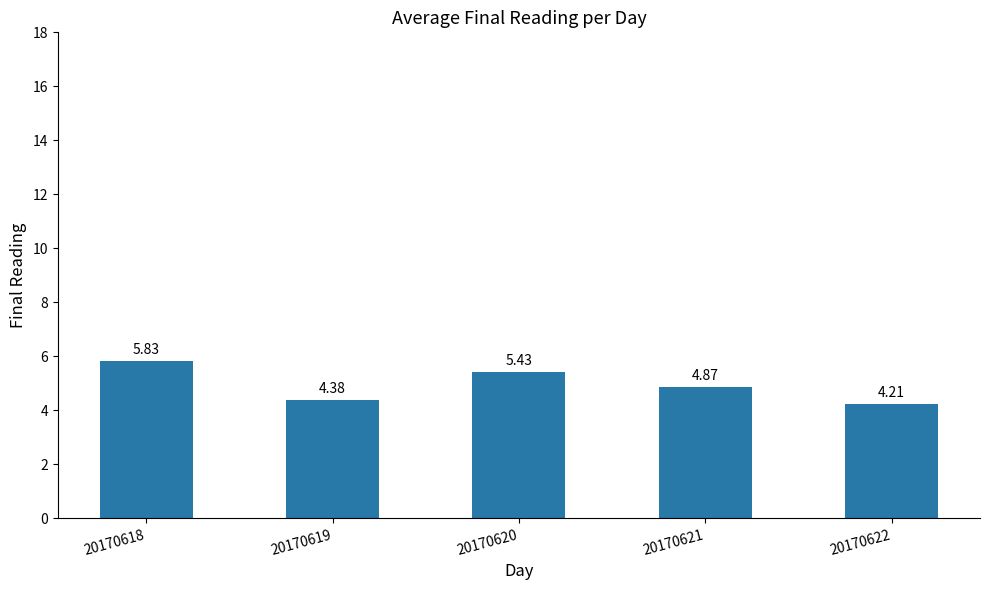

What is the difference between the maximum and minimum values?

1.6